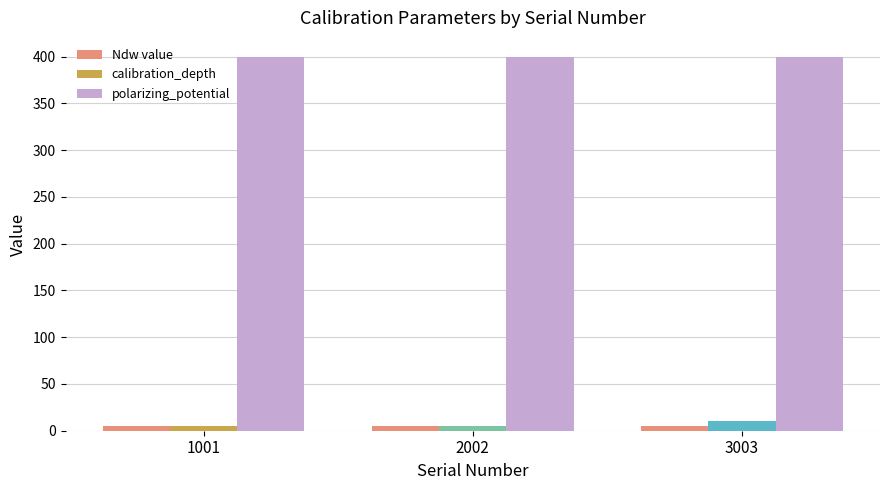

Does the chart contain any negative values?

No